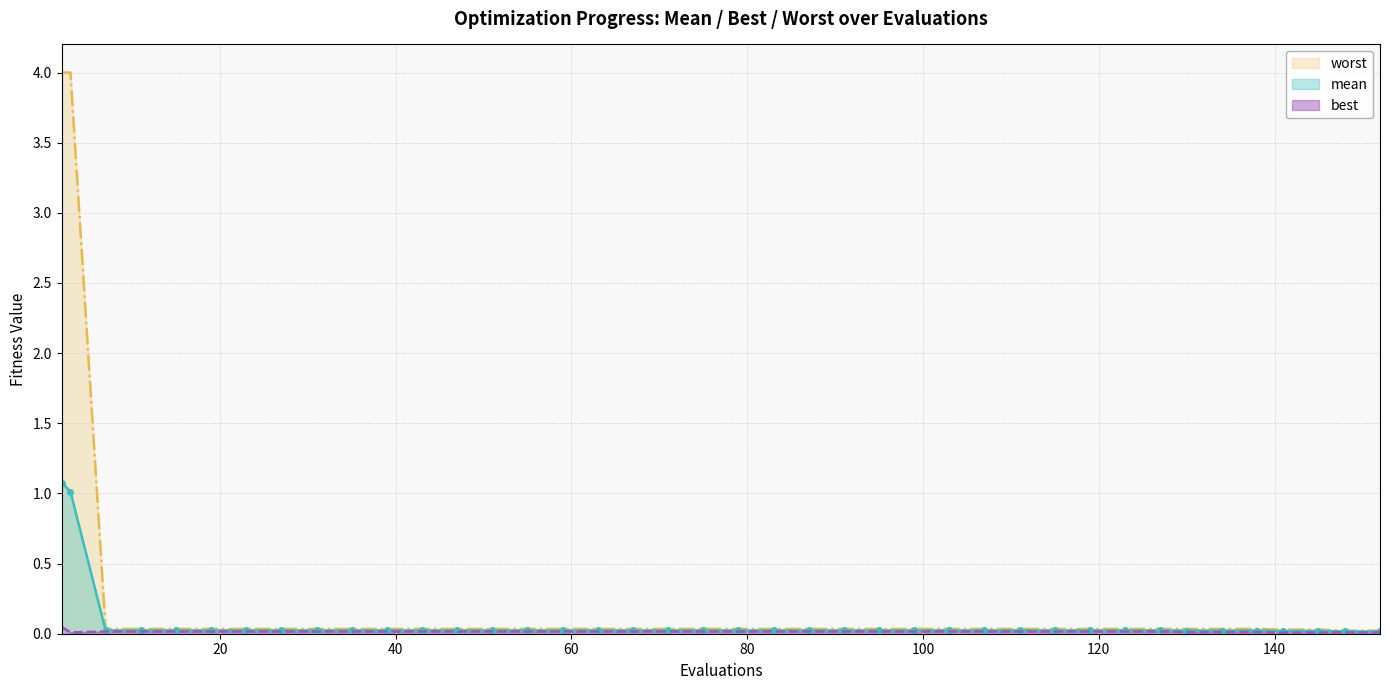

True or false: mean has more than 2 points higher than both neighbors.

False